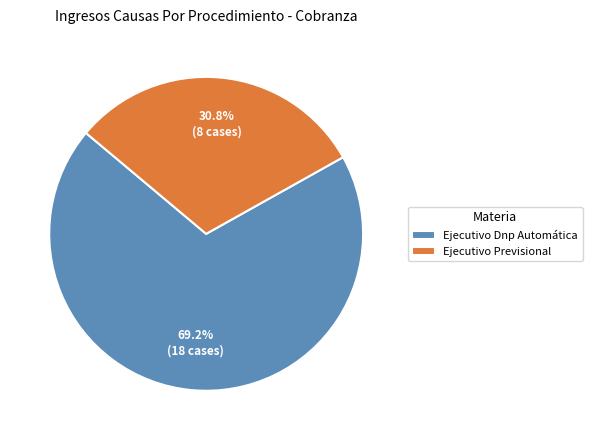

What is the ratio of the value at Ejecutivo Dnp Automática to the value at Ejecutivo Previsional?

2.2